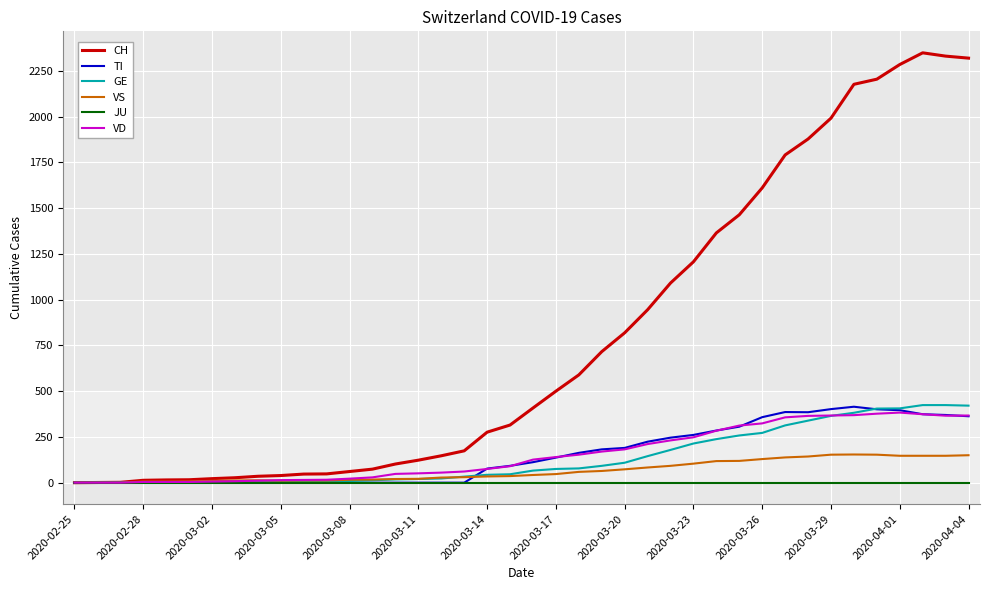

Which series has the largest range (max minus min)?

CH